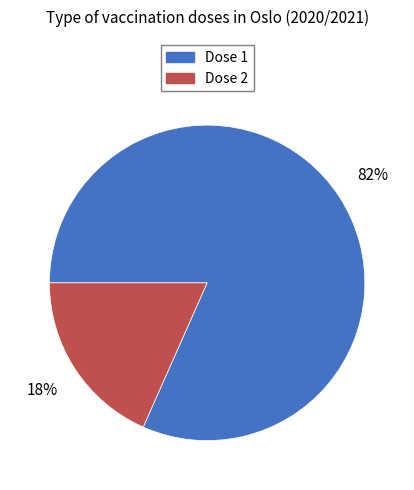

How many segments does this pie chart have?

2